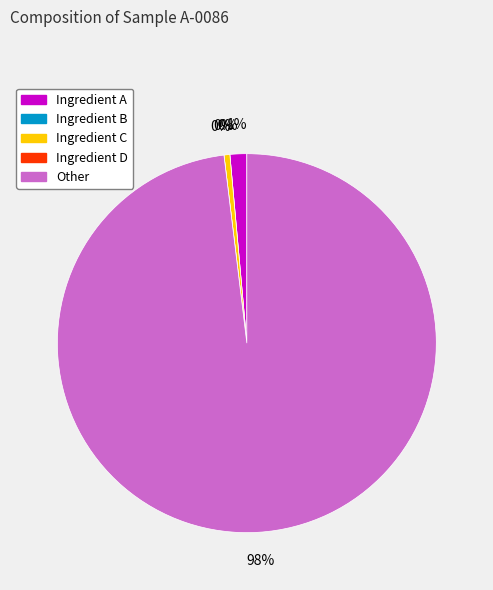

To the nearest percent, what is the difference between the largest and smallest slice percentages?

98%